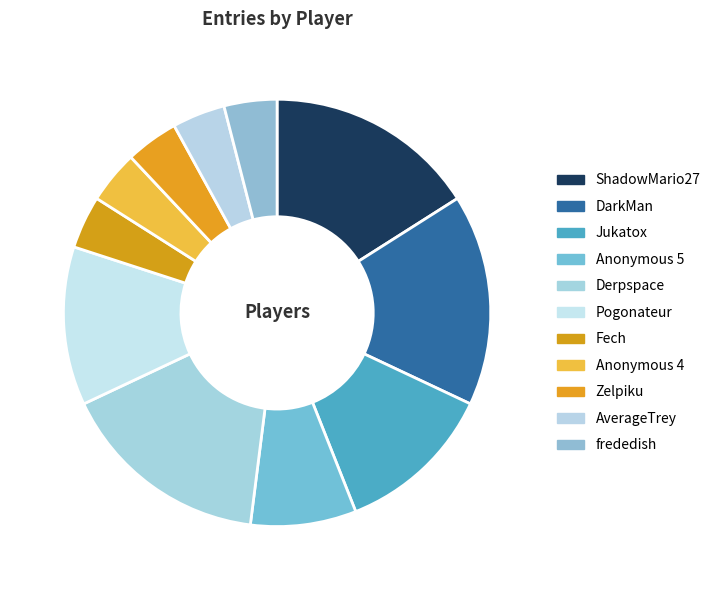

The Fech slice represents 4% of the pie. True or false?

True